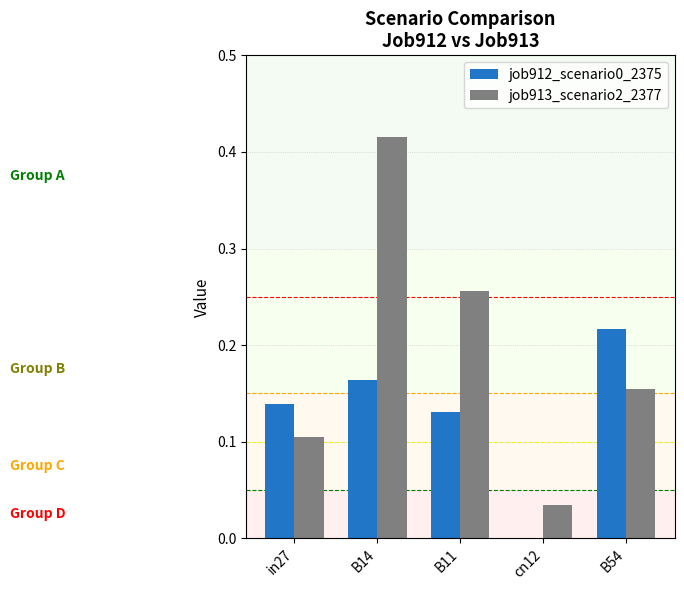

At which category does the chart reach its peak across all series?

B14